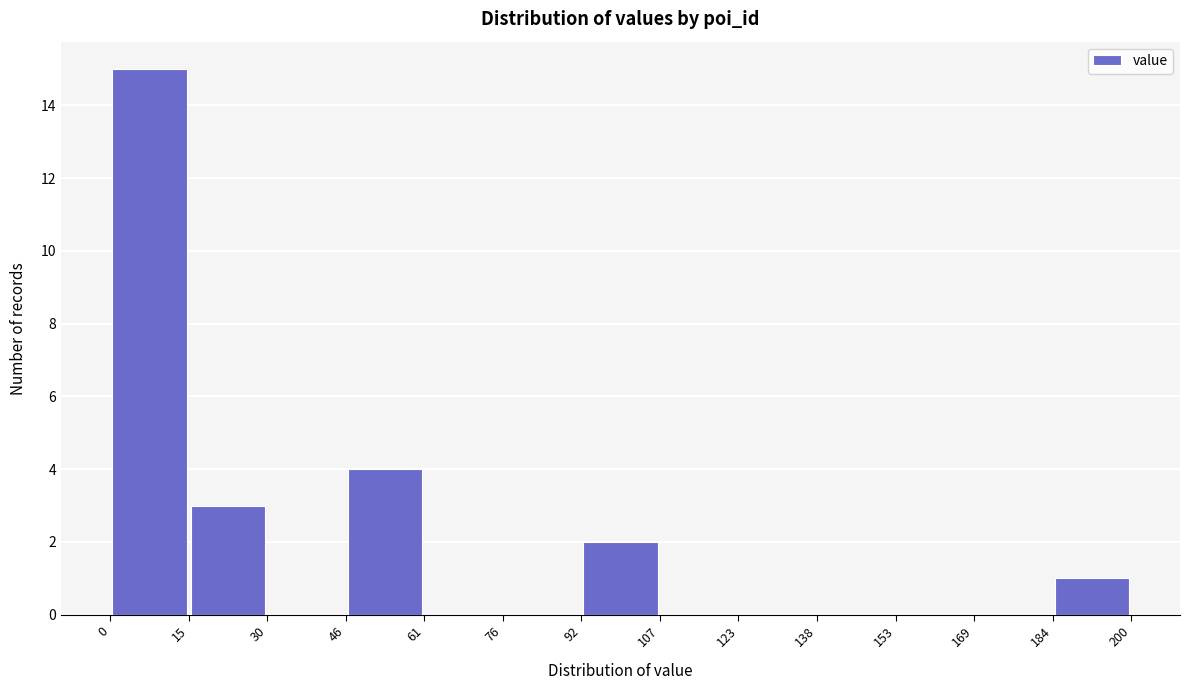

How tall is the bar that spans 184 to 200 on the x-axis? The values are not printed on the chart, so give them approximately, as read against the axis.

1